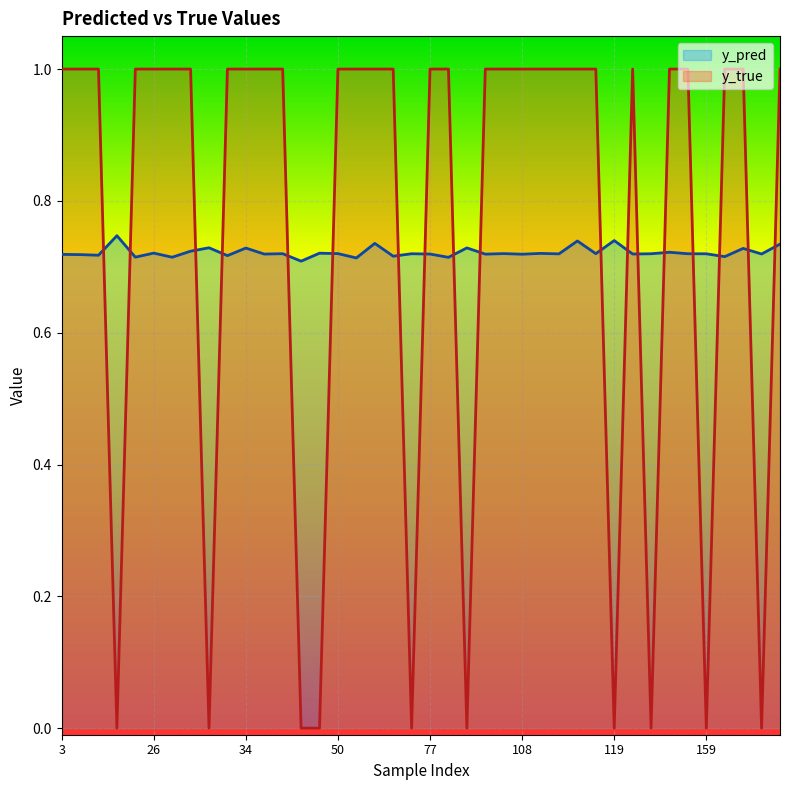

What are all the series names shown in the legend?

y_pred, y_true